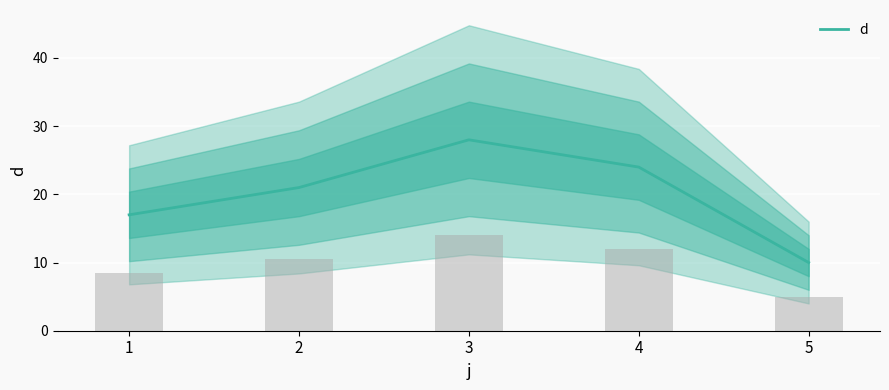

What is the greatest value displayed?

28